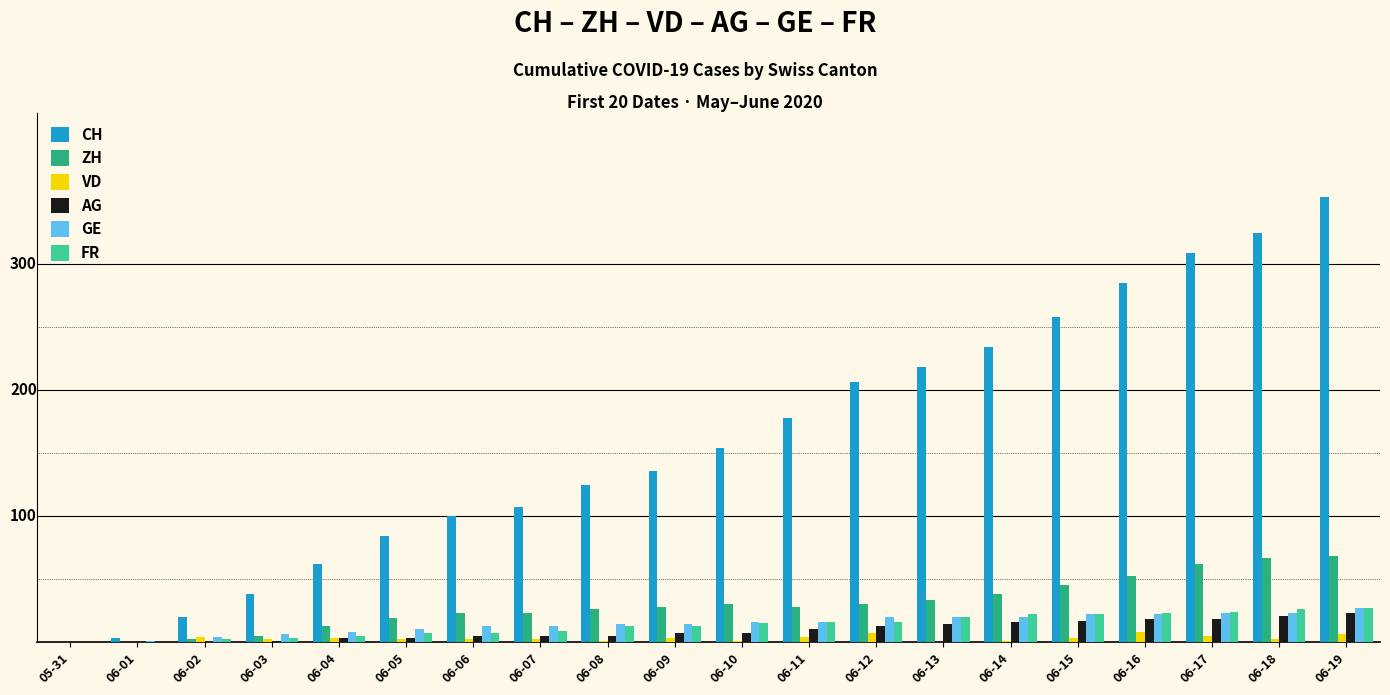

What are all the series names shown in the legend?

CH, ZH, VD, AG, GE, FR